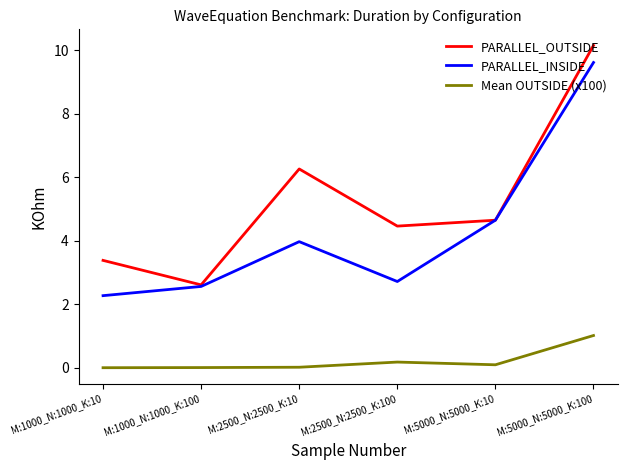

The PARALLEL_INSIDE series shows 3.8 at M:1000_N:1000_K:100. True or false?

False